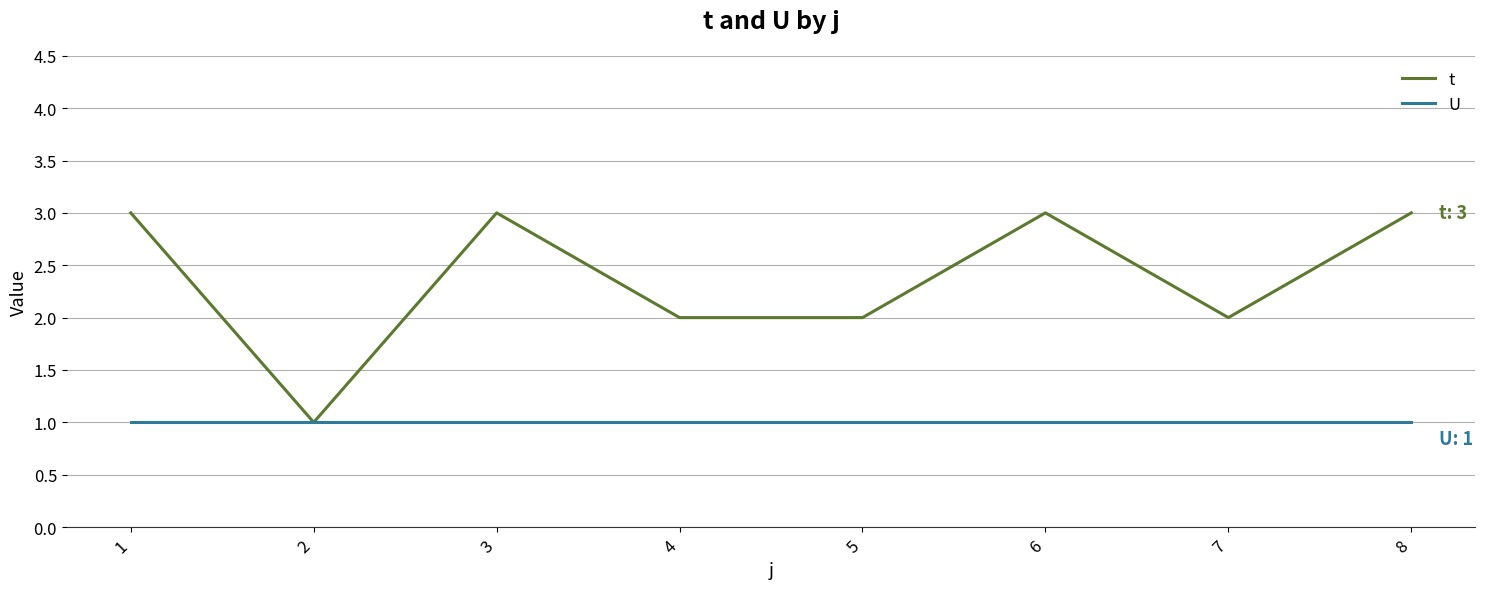

Read the t value at 6.

3